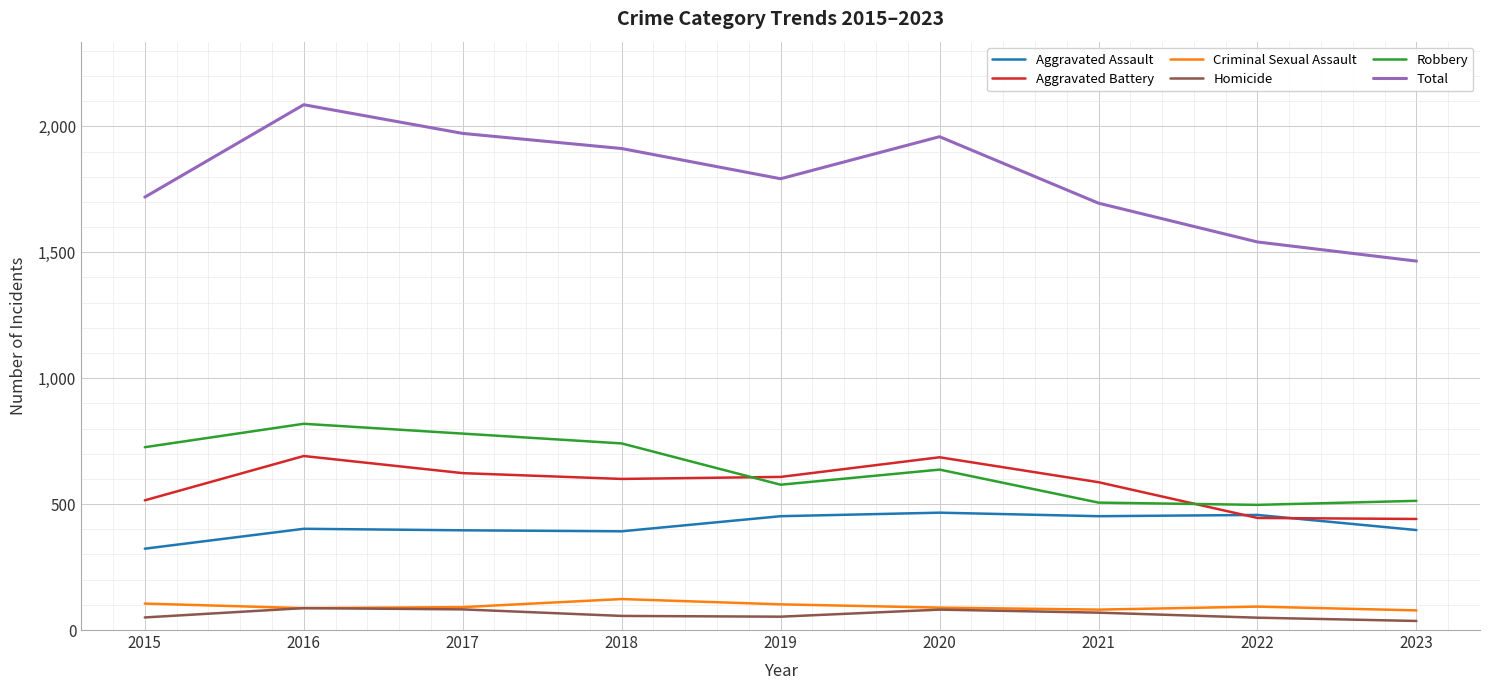

What are all the series names shown in the legend?

Aggravated Assault, Aggravated Battery, Criminal Sexual Assault, Homicide, Robbery, Total